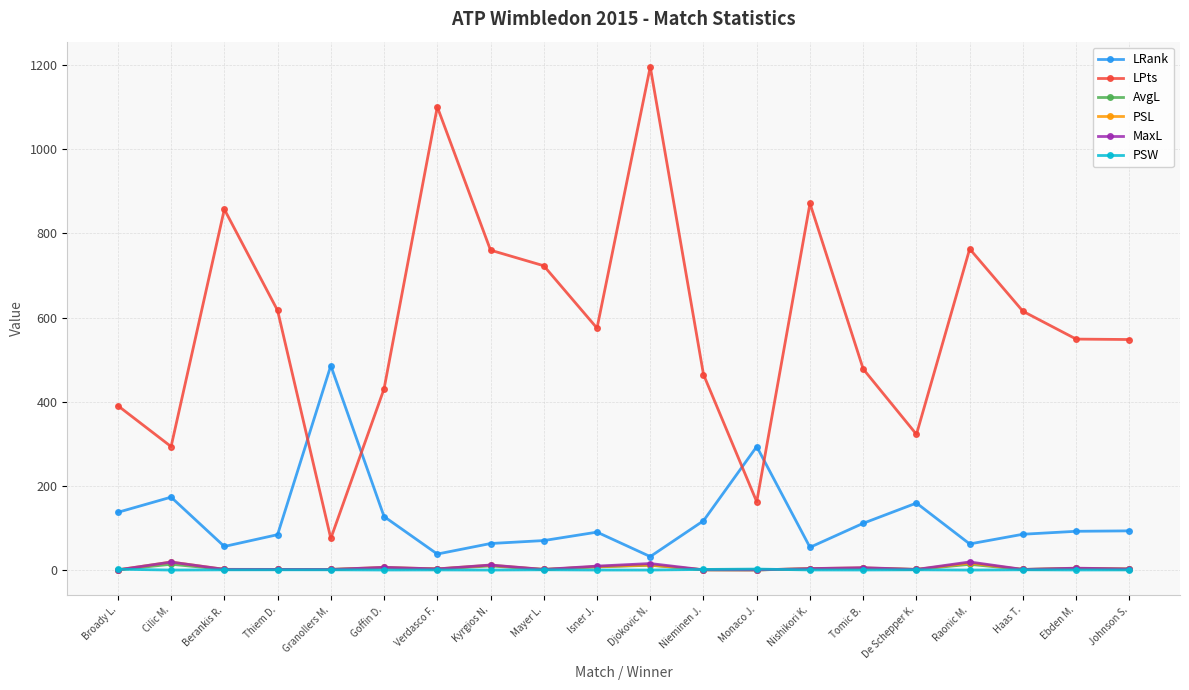

How many values in the LPts series are below 575?

10